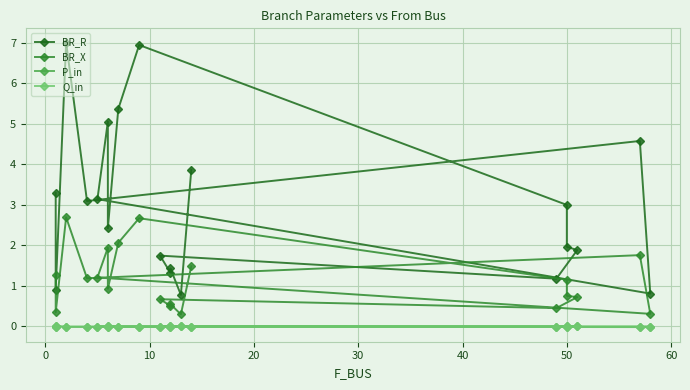

True or false: Q_in and BR_R cross at least once.

False